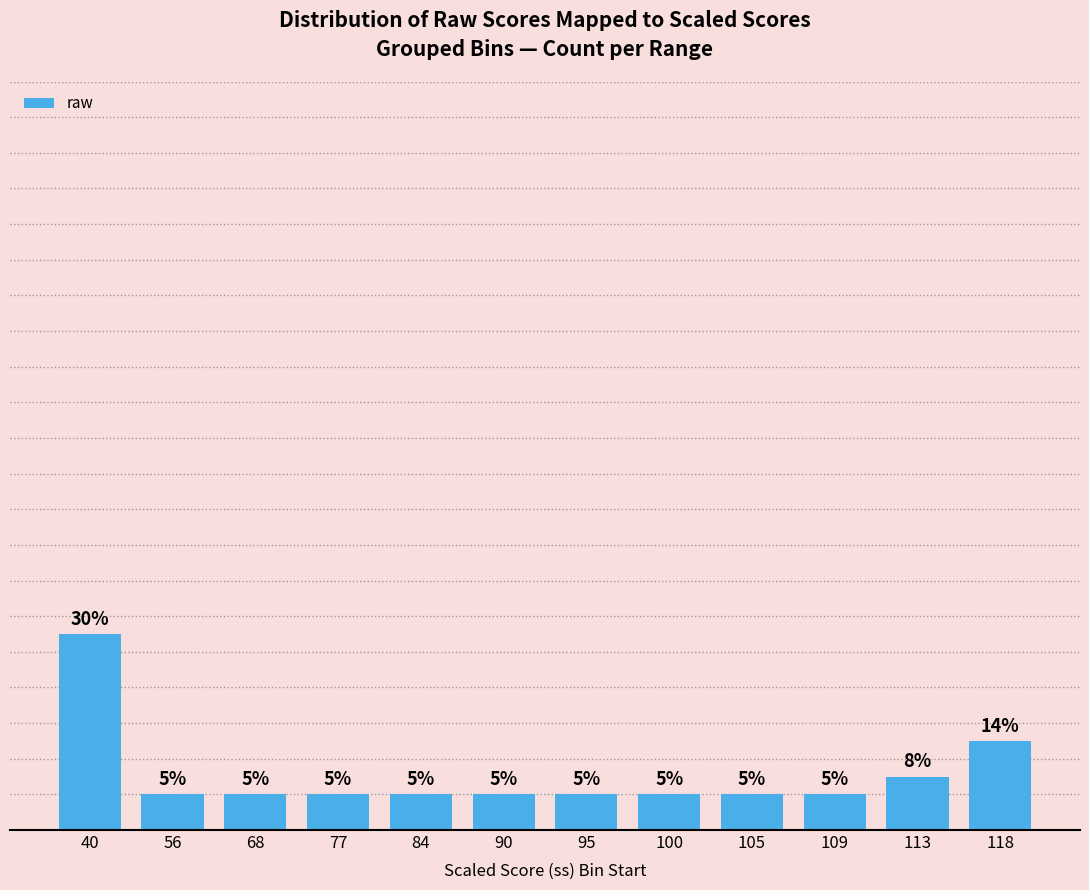

List the labels in order of value, smallest first.

56, 68, 77, 84, 90, 95, 100, 105, 109, 113, 118, 40